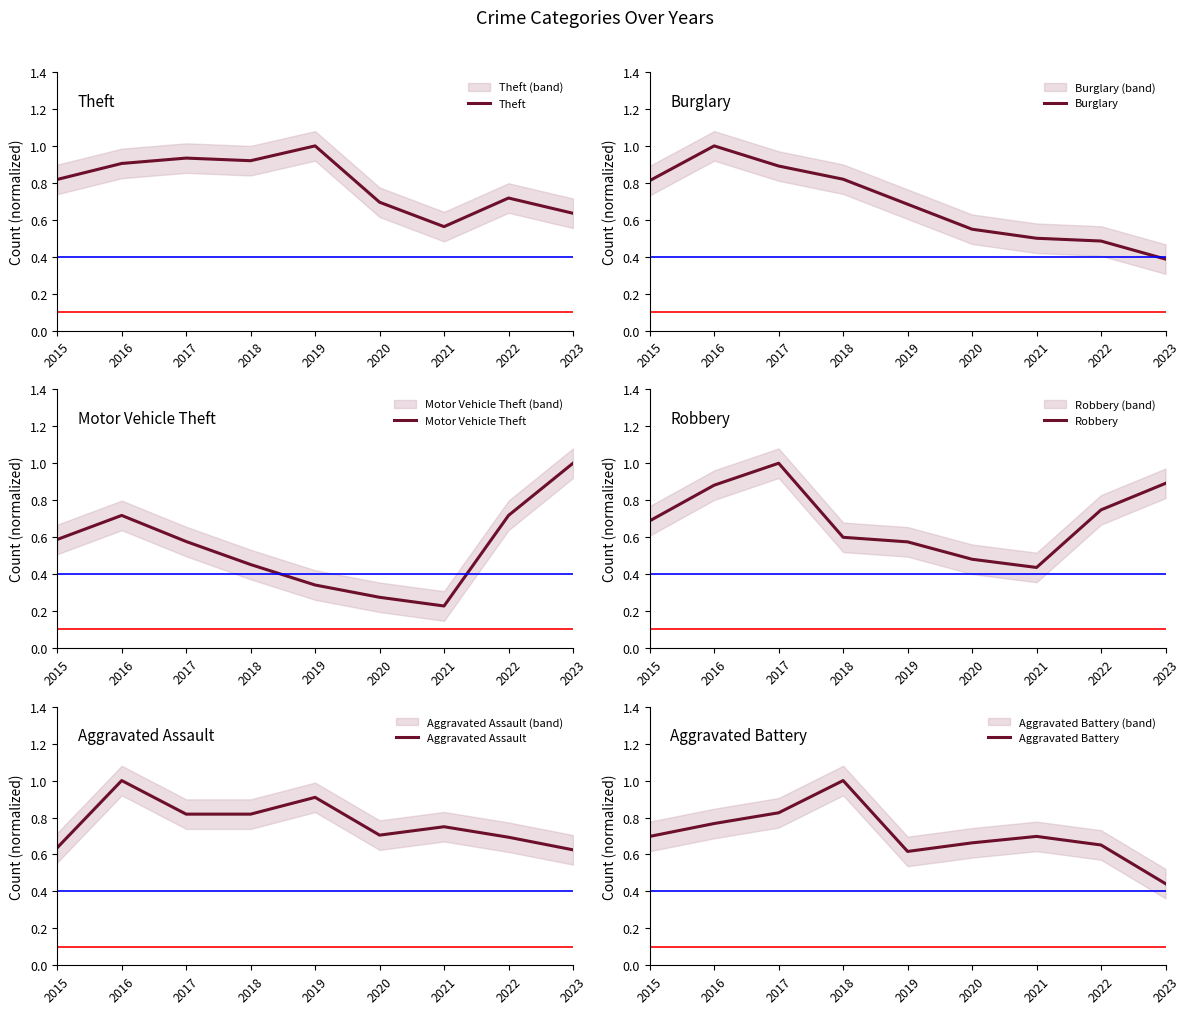

Reading left to right, list all the values displayed in this chart.

Theft: 0.8	0.9	0.9	0.9	1.0	0.7	0.6	0.7	0.6
Burglary: 0.8	1.0	0.9	0.8	0.7	0.5	0.5	0.5	0.4
Motor Vehicle Theft: 0.6	0.7	0.6	0.5	0.3	0.3	0.2	0.7	1.0
Robbery: 0.7	0.9	1.0	0.6	0.6	0.5	0.4	0.7	0.9
Aggravated Assault: 0.6	1.0	0.8	0.8	0.9	0.7	0.8	0.7	0.6
Aggravated Battery: 0.7	0.8	0.8	1.0	0.6	0.7	0.7	0.7	0.4